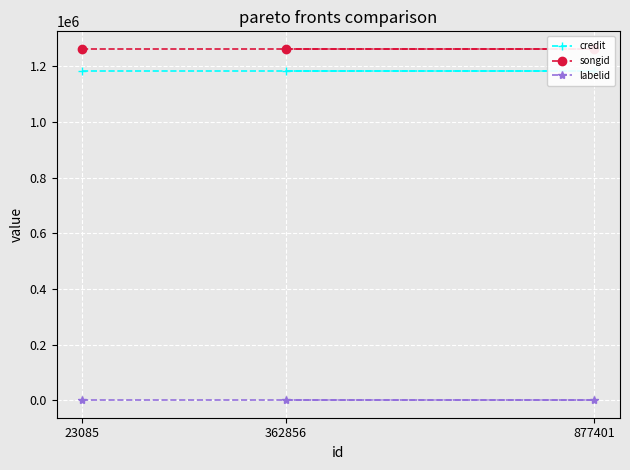

What is the label of the 1st point from the left?

23085